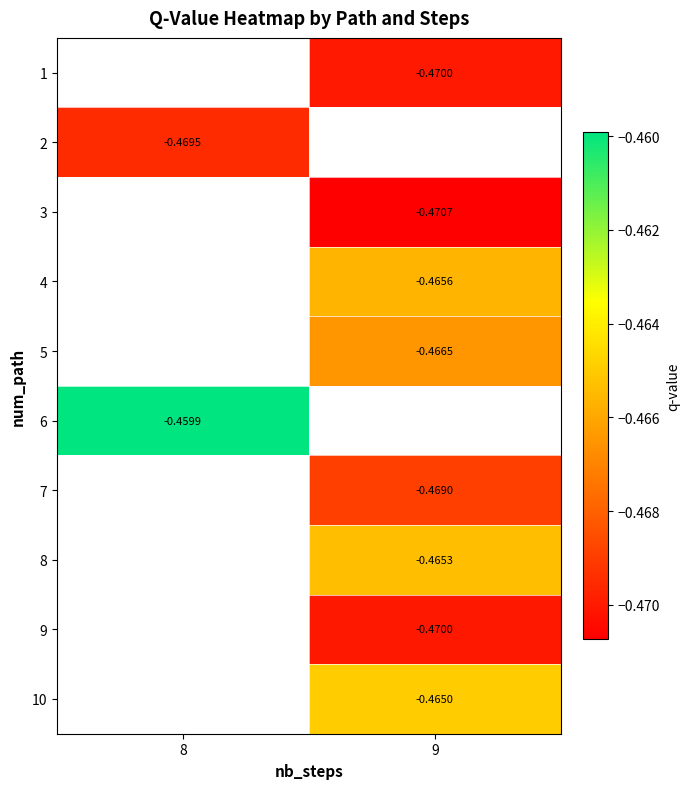

List the labels in order of 3 value, smallest first.

8, 9